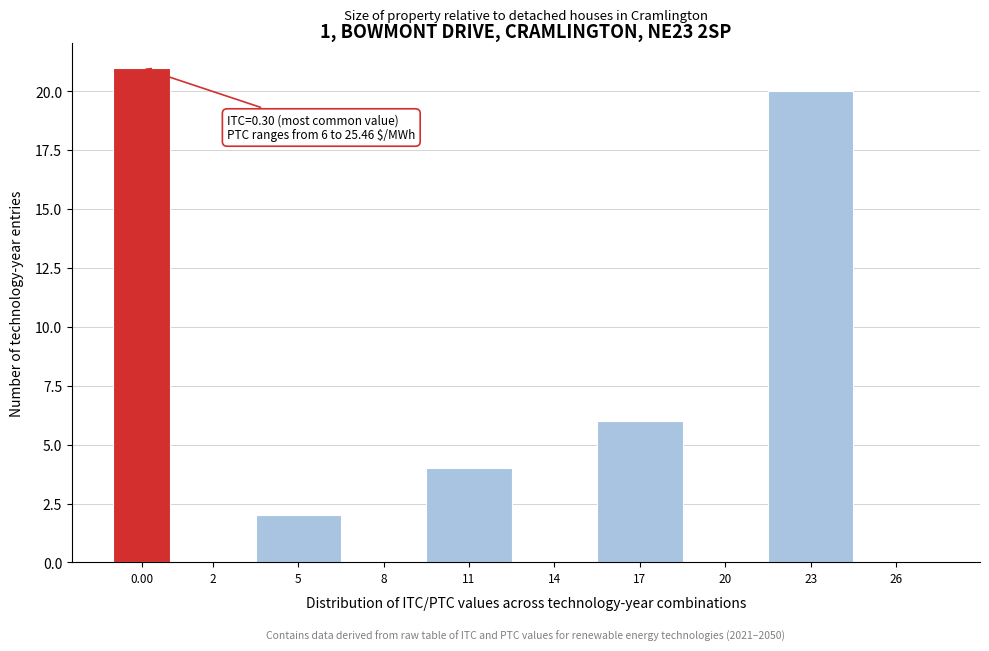

Reading right to left, extract all data points from this chart.

26=0	23=20	20=0	17=6	14=0	11=4	8=0	5=2	2=0	0.00=21